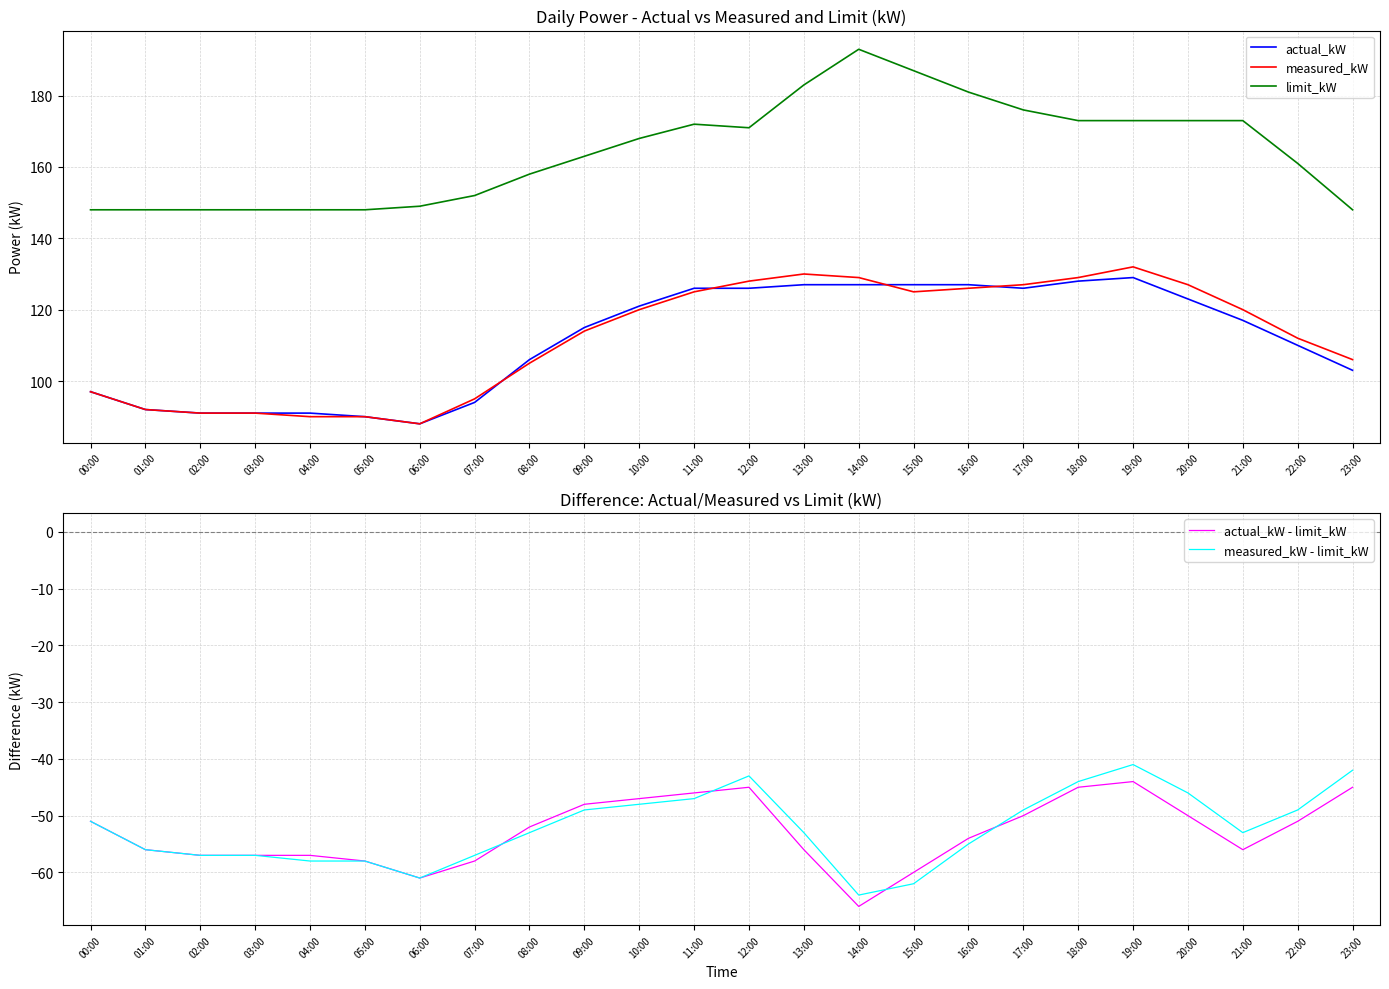

Reading left to right, what are all the values shown in this chart?

actual_kW: 97	92	91	91	91	90	88	94	106	115	121	126	126	127	127	127	127	126	128	129	123	117	110	103
measured_kW: 97	92	91	91	90	90	88	95	105	114	120	125	128	130	129	125	126	127	129	132	127	120	112	106
limit_kW: 148	148	148	148	148	148	149	152	158	163	168	172	171	183	193	187	181	176	173	173	173	173	161	148
actual_kW - limit_kW: -51	-56	-57	-57	-57	-58	-61	-58	-52	-48	-47	-46	-45	-56	-66	-60	-54	-50	-45	-44	-50	-56	-51	-45
measured_kW - limit_kW: -51	-56	-57	-57	-58	-58	-61	-57	-53	-49	-48	-47	-43	-53	-64	-62	-55	-49	-44	-41	-46	-53	-49	-42